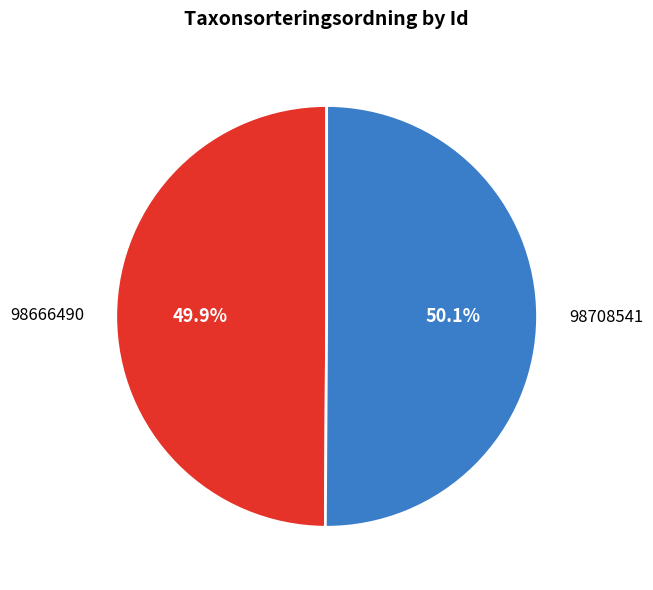

Approximately how many times larger is the value at 98708541 compared to 98666490?

1.0